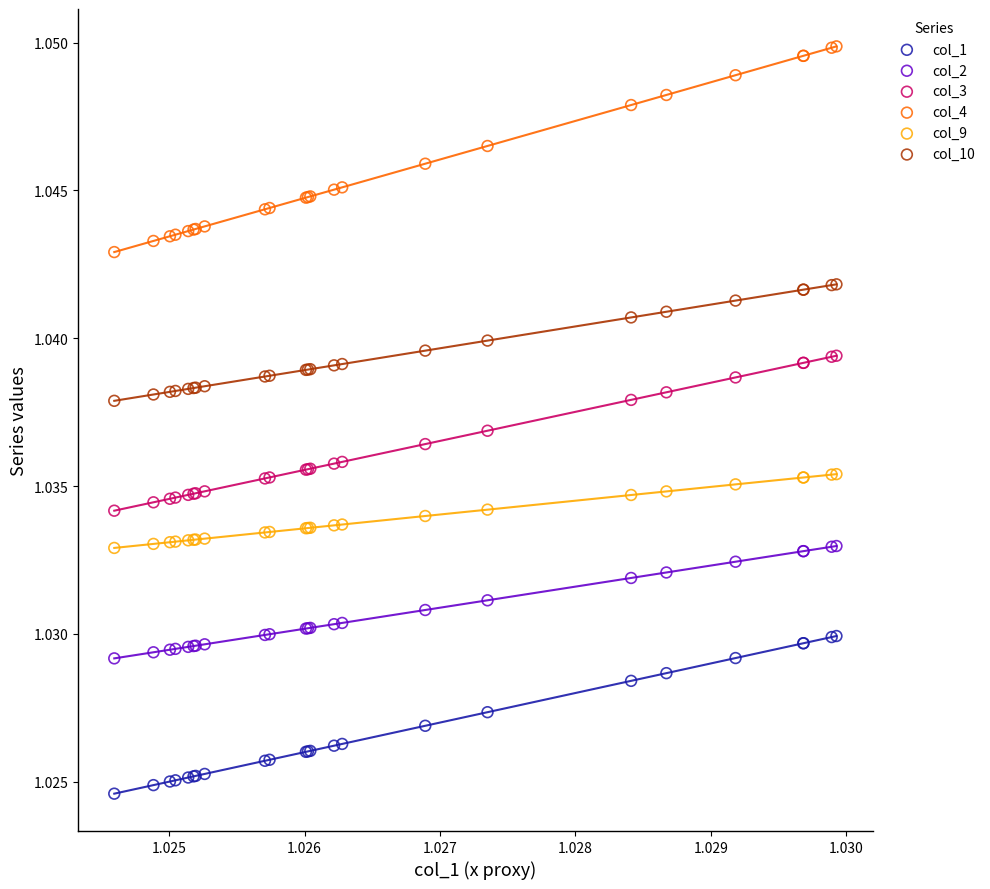

Which series has the largest Y range (max minus min)?

col_4